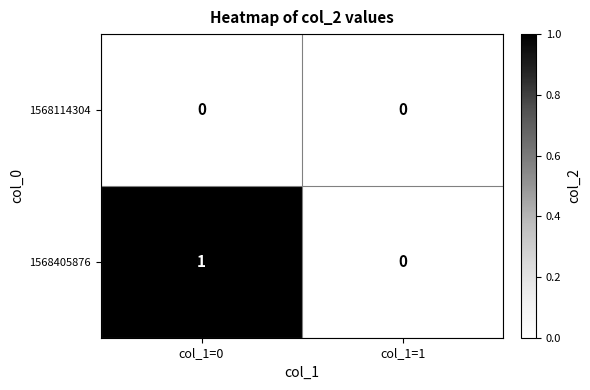

At col_1=0, list the series in order from smallest to largest.

1568114304, 1568405876